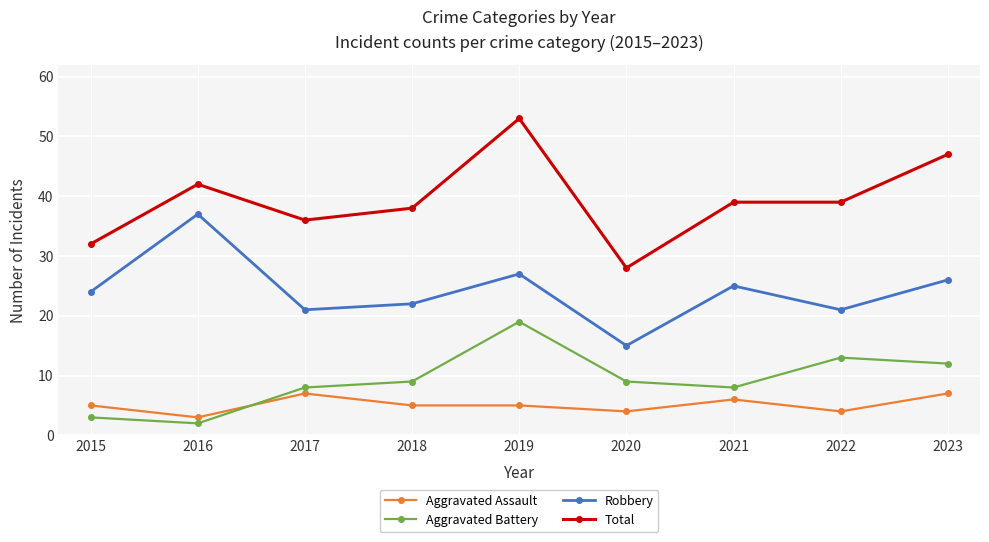

True or false: Total and Robbery cross at least once.

False